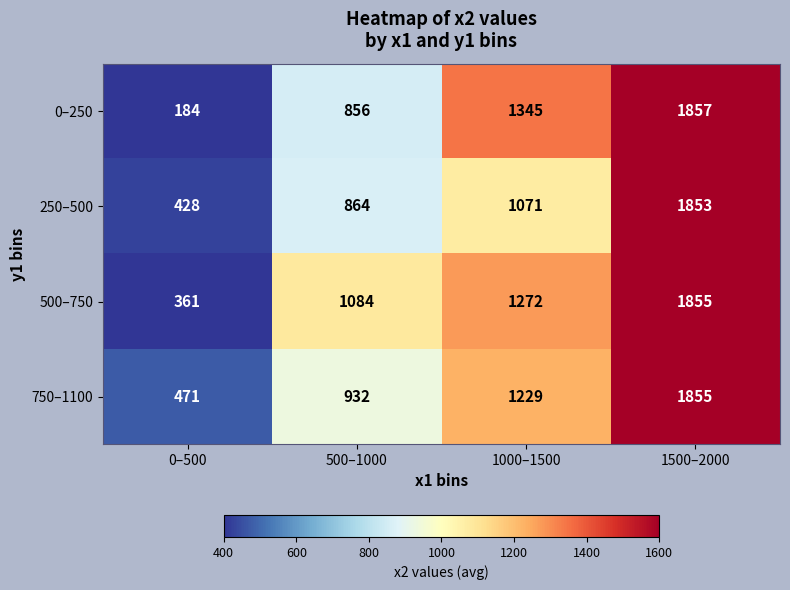

What is the average value of the 500–750 series?

1143